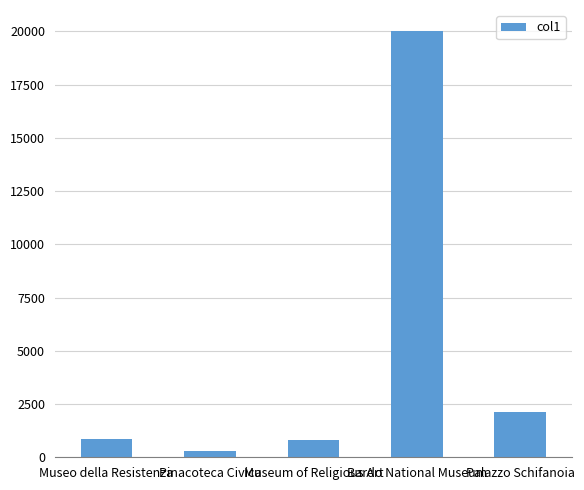

What is the value of the 5th bar from the left?

2113